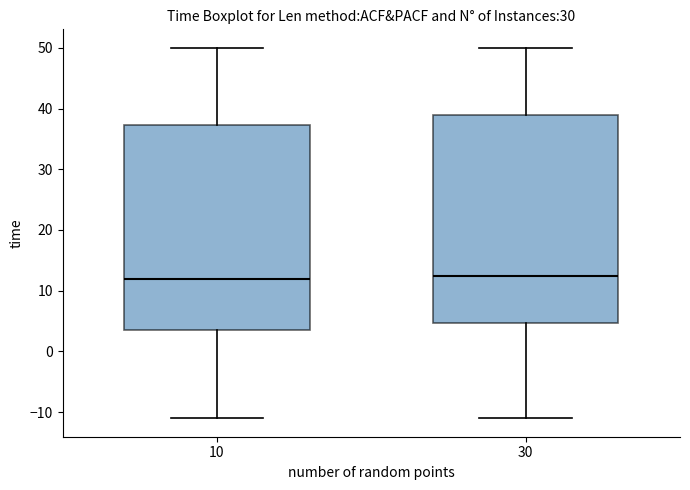

Reading left to right, transcribe this box plot: for each box, give where its median line is, the range the box spans, and where its two whiskers end, as read against the y-axis. The values are not printed on the chart, so give them approximately, as read against the axis.

10: median 12, box 4 to 37, whiskers -11 to 50
30: median 13, box 5 to 39, whiskers -11 to 50